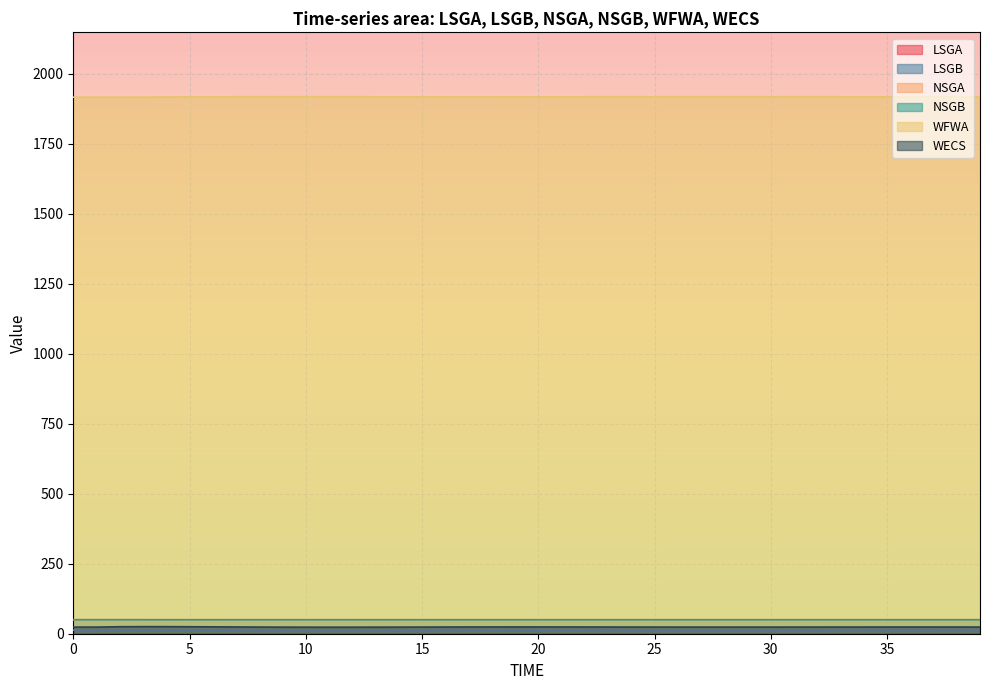

Where is the first local maximum for LSGB?

1